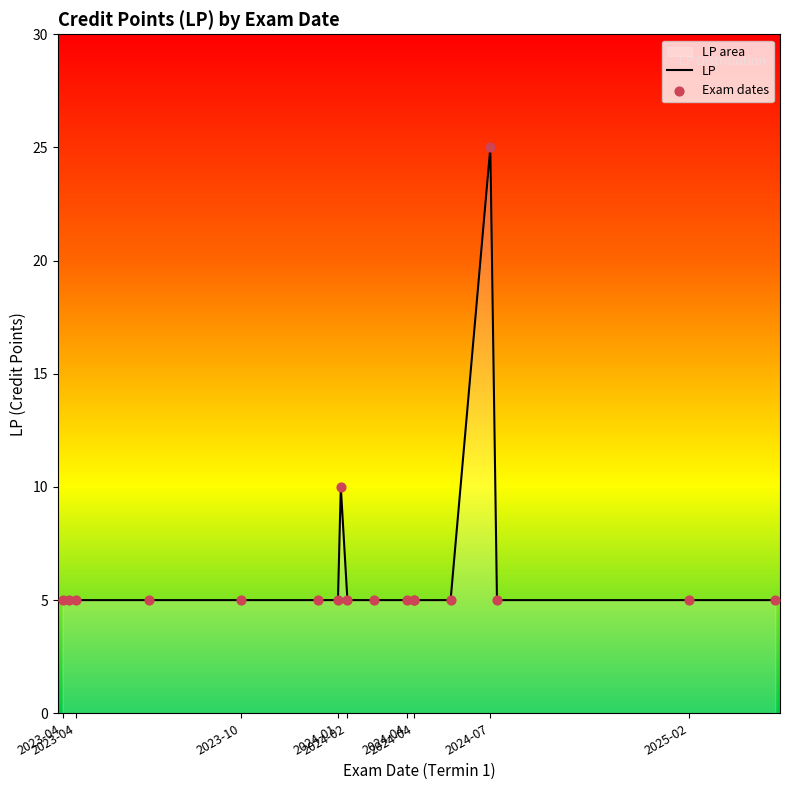

Which series reaches the maximum Y coordinate?

LP